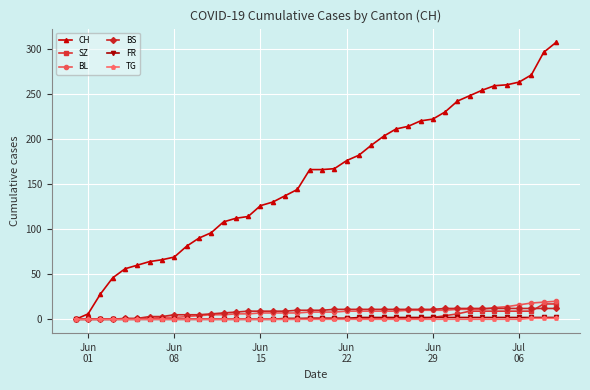

What is the greatest value displayed?

307